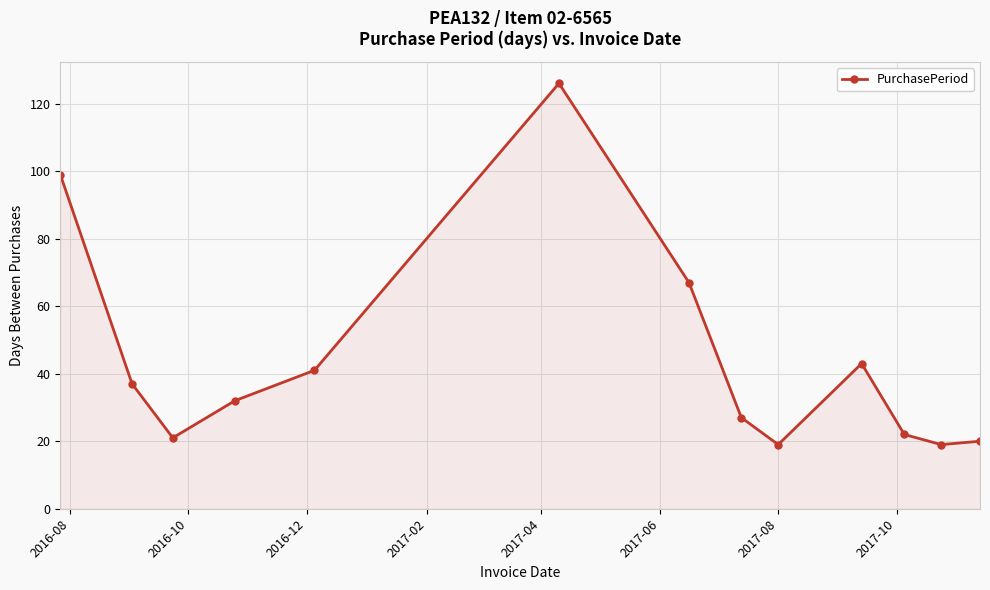

Does the chart display data point markers on the line(s)?

Yes